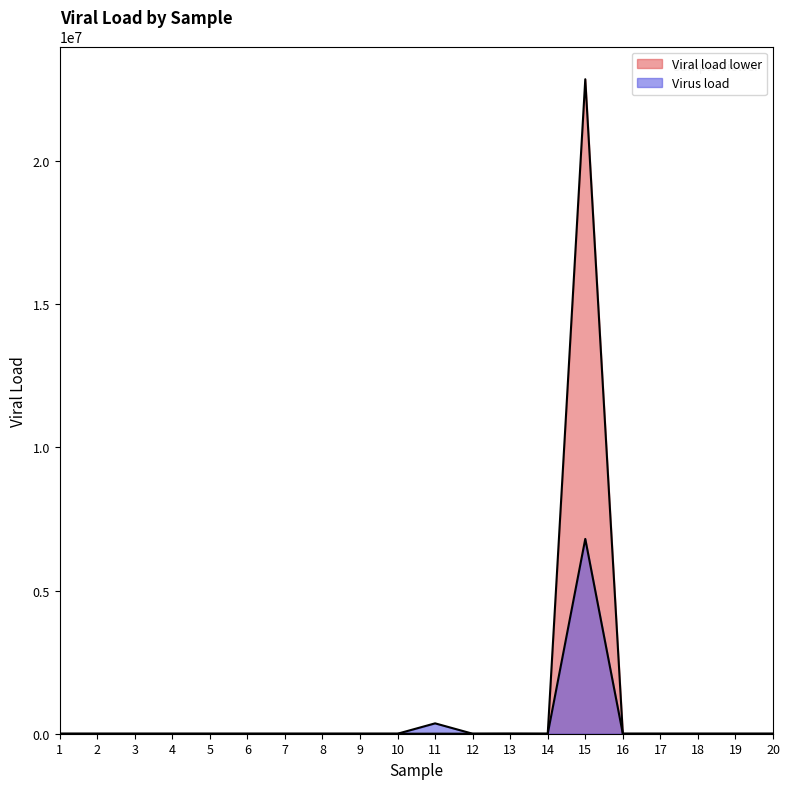

How many series are shown in this chart?

2